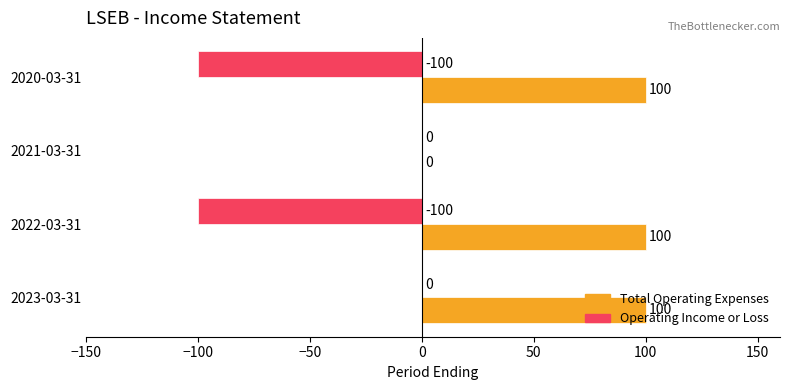

What is the sum of all Operating Income or Loss values?

-200